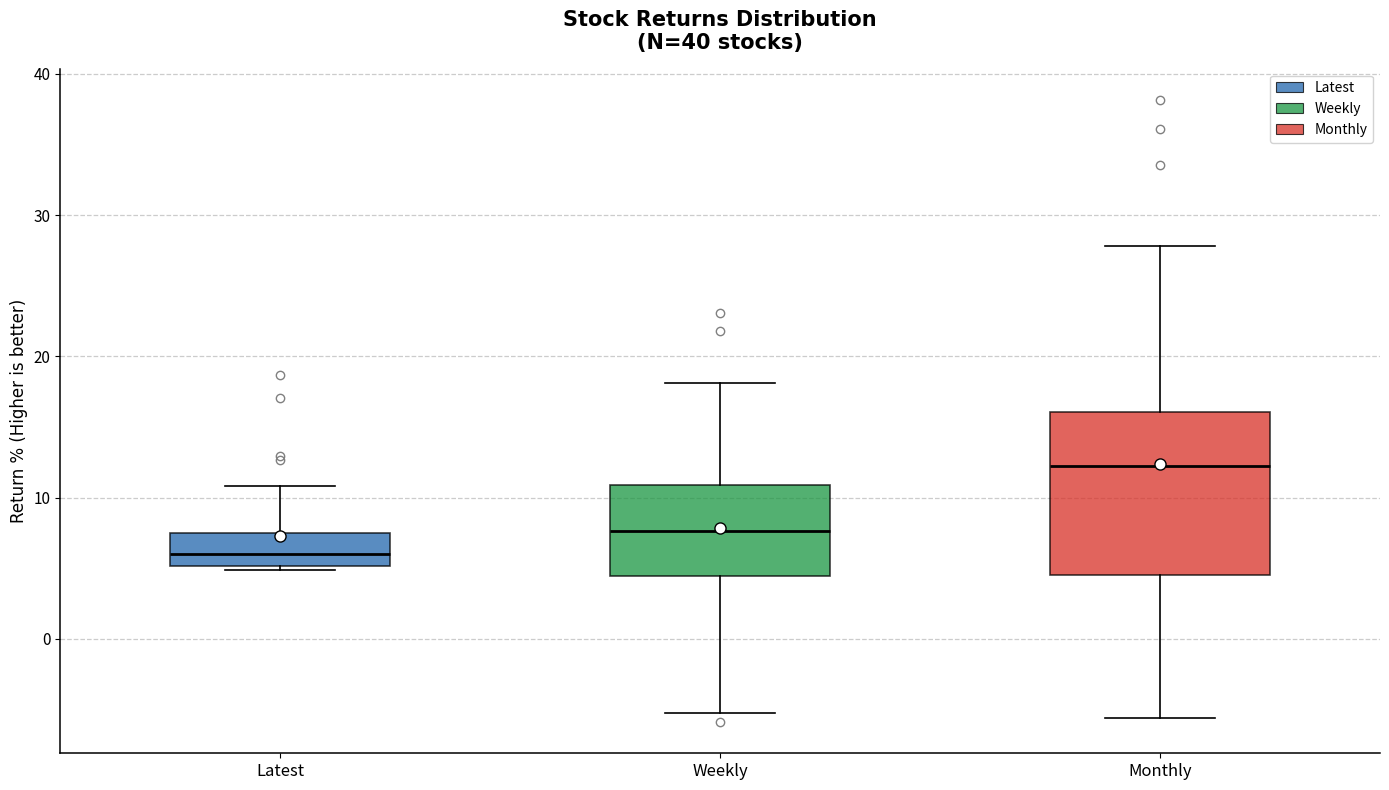

Where does the lower whisker of the box for Monthly end on the y-axis? The values are not printed on the chart, so give them approximately, as read against the axis.

-6